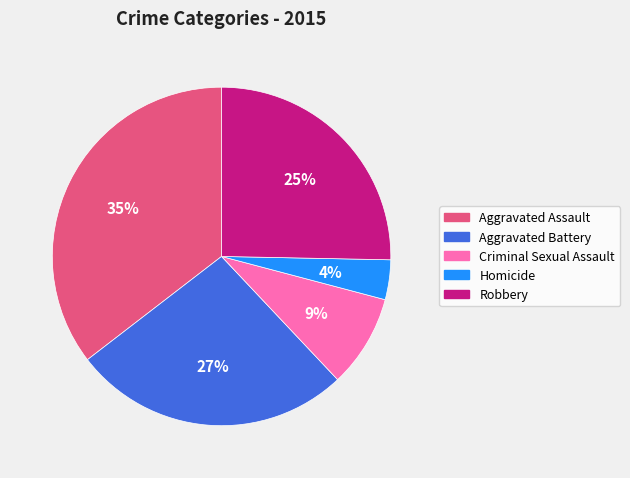

To the nearest percent, what is the combined percentage of Robbery and Criminal Sexual Assault?

34%